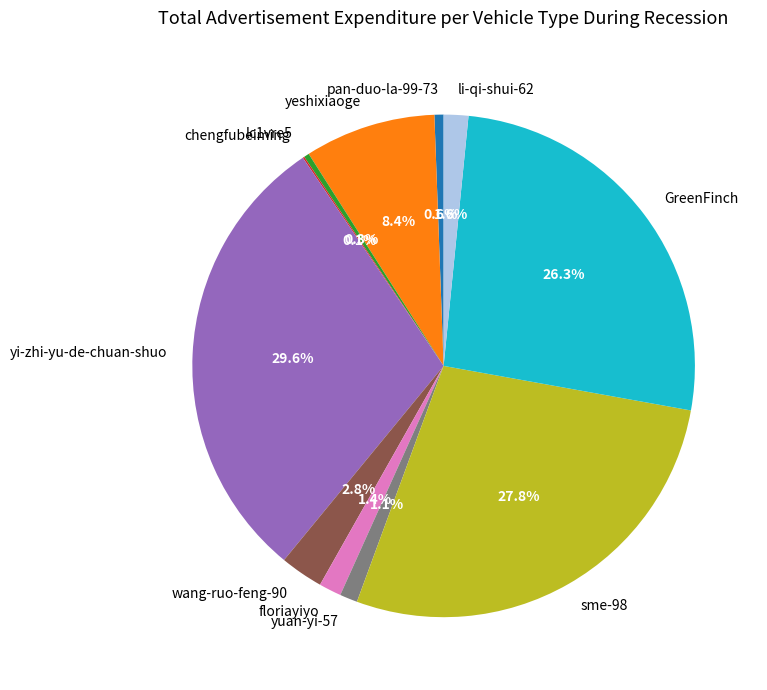

What portion of the pie excludes lc1vre5?

99.7%